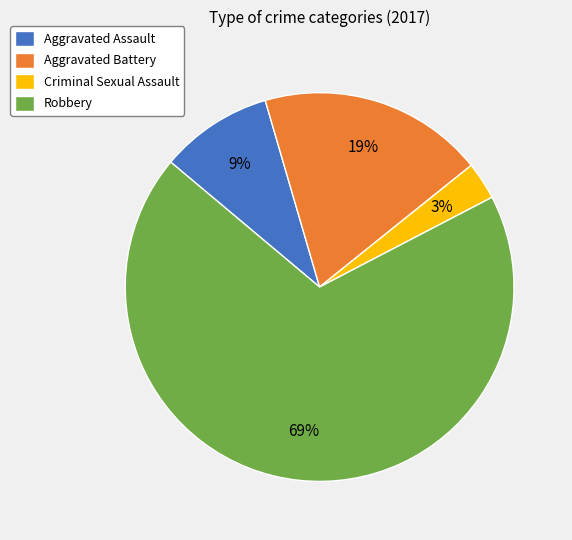

How many segments does this pie chart have?

4